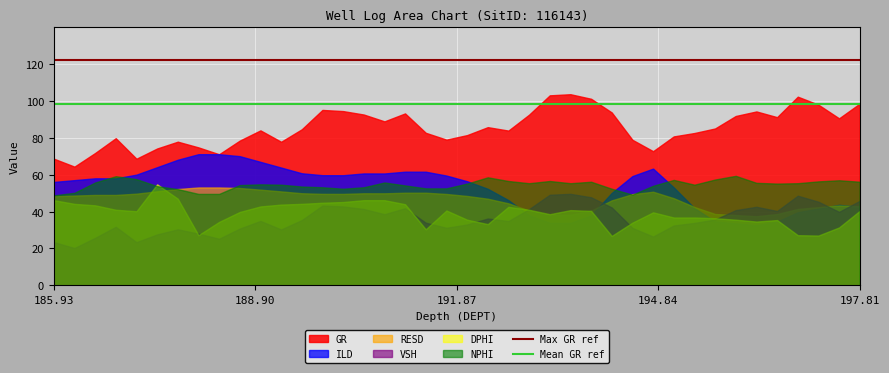

Which series has the largest total across all categories?

GR